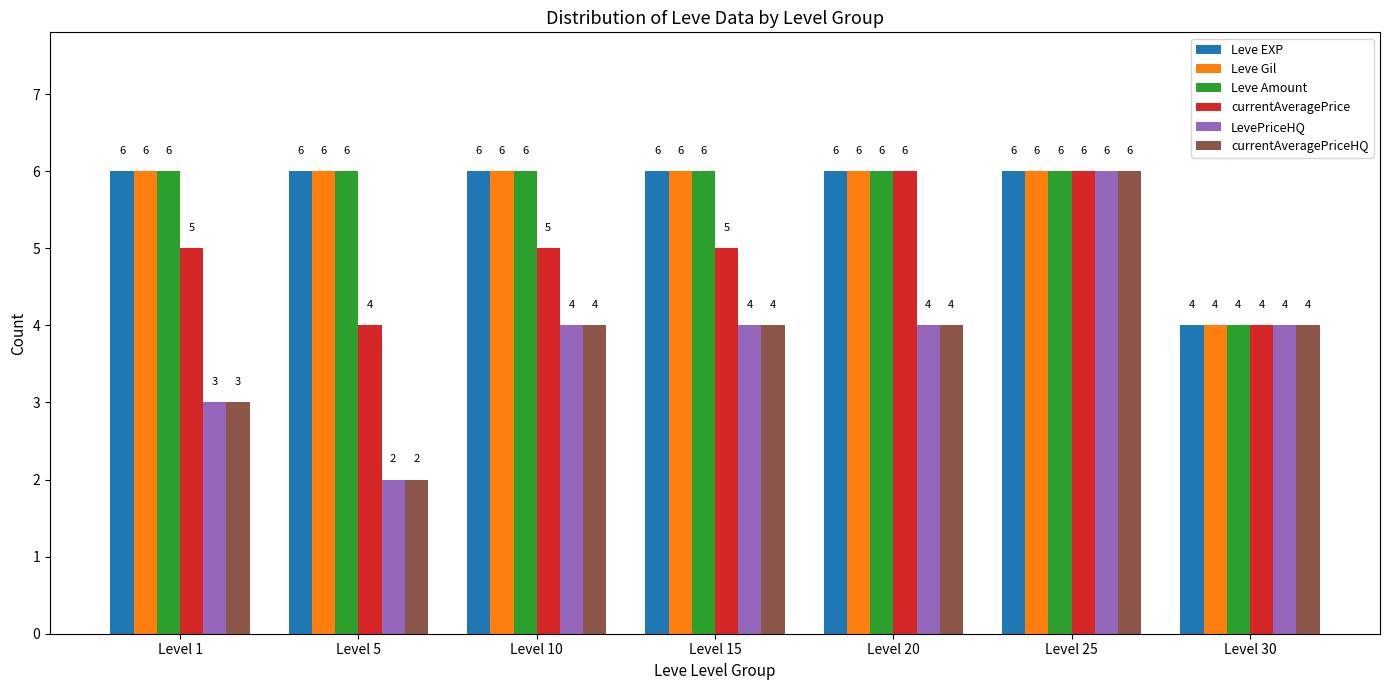

What is the approximate value of Leve Amount at Level 5?

6